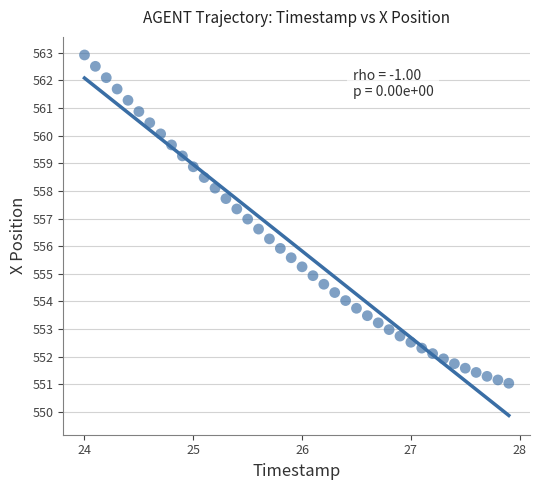

What is the range of Y values (max minus min)?

11.9